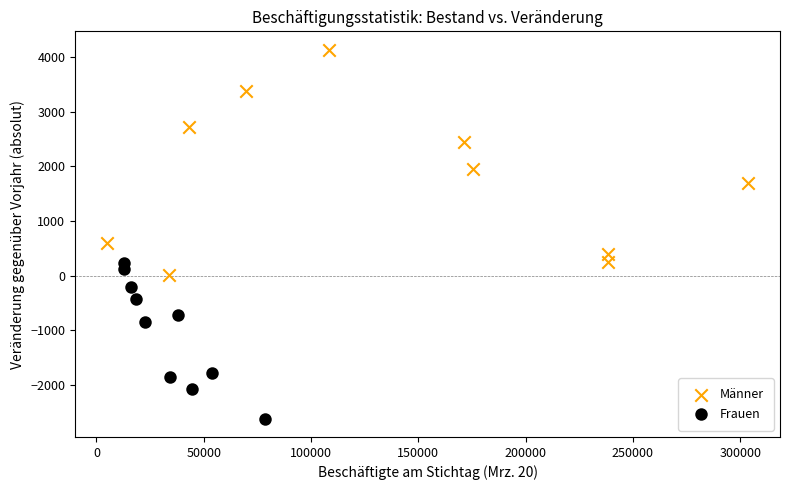

Which series has the largest Y range (max minus min)?

Männer